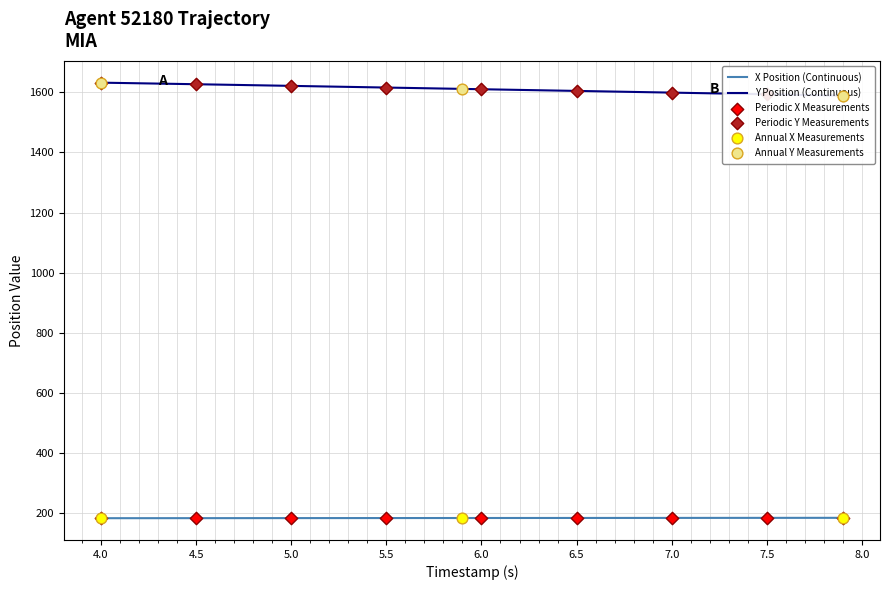

Which series contains the highest Y value?

Y